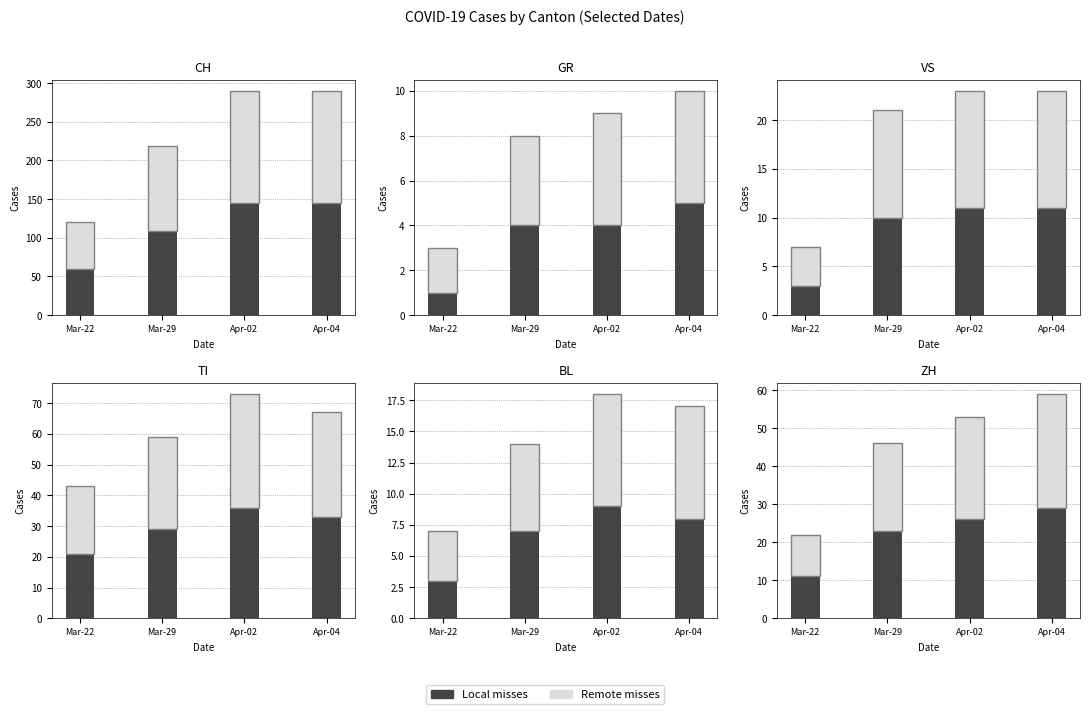

Which has a higher value, Mar-29 or Apr-02?

Apr-02